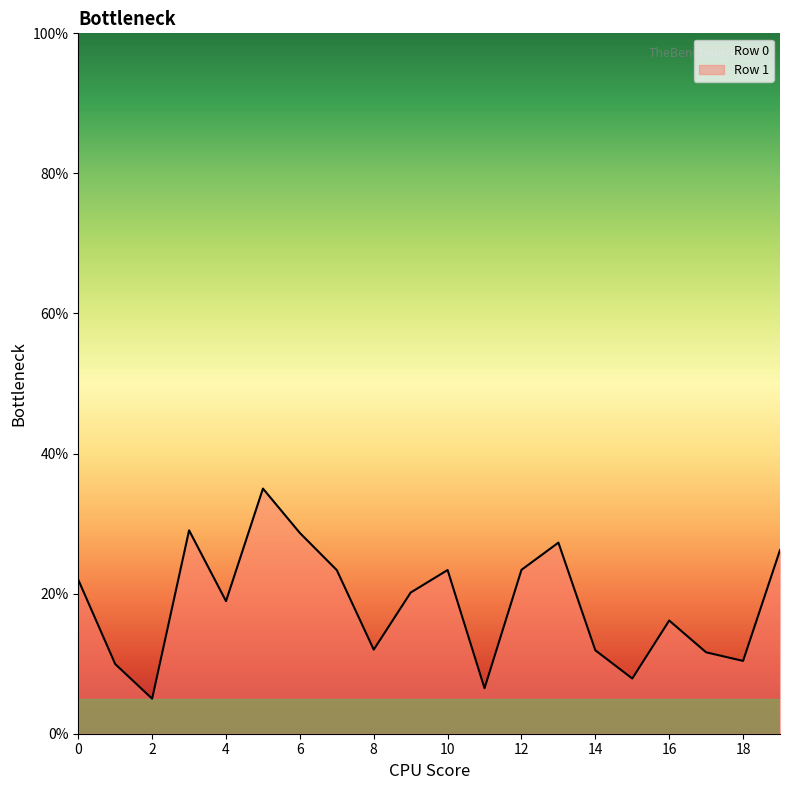

True or false: the data shows 35.0 at 5.

True